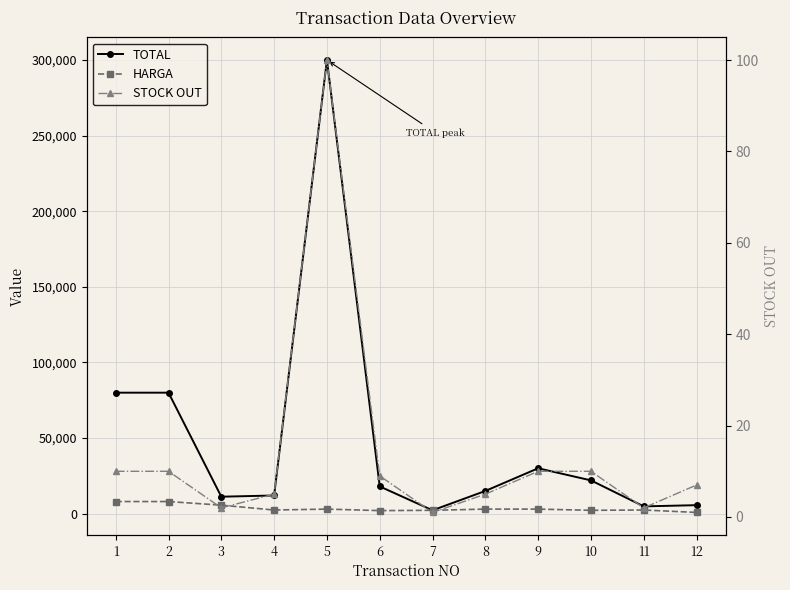

True or false: HARGA has more than 2 points higher than both neighbors.

False